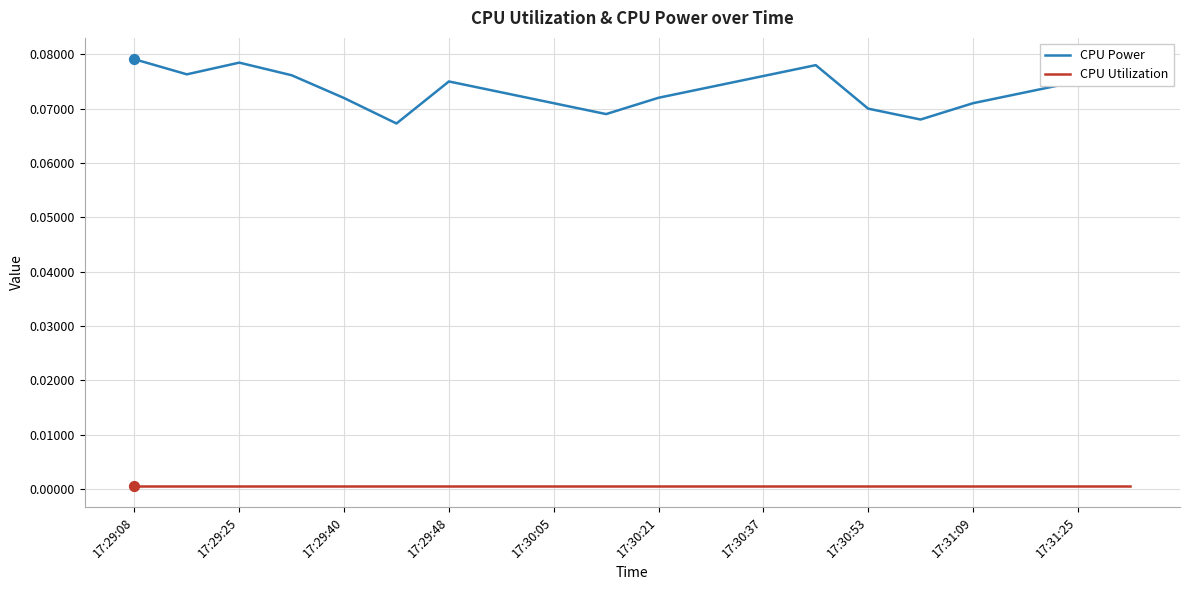

At how many categories does at least one series exceed 0?

20